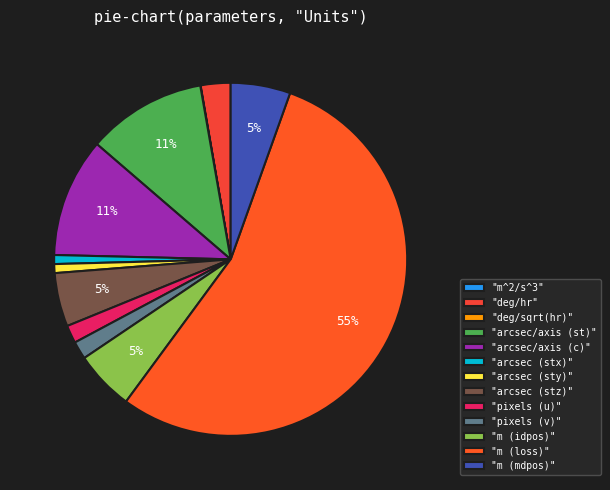

Rank the categories by value from lowest to highest.

m^2/s^3, deg/sqrt(hr), arcsec (stx), arcsec (sty), pixels (u), pixels (v), deg/hr, arcsec (stz), m (idpos), m (mdpos), arcsec/axis (st), arcsec/axis (c), m (loss)